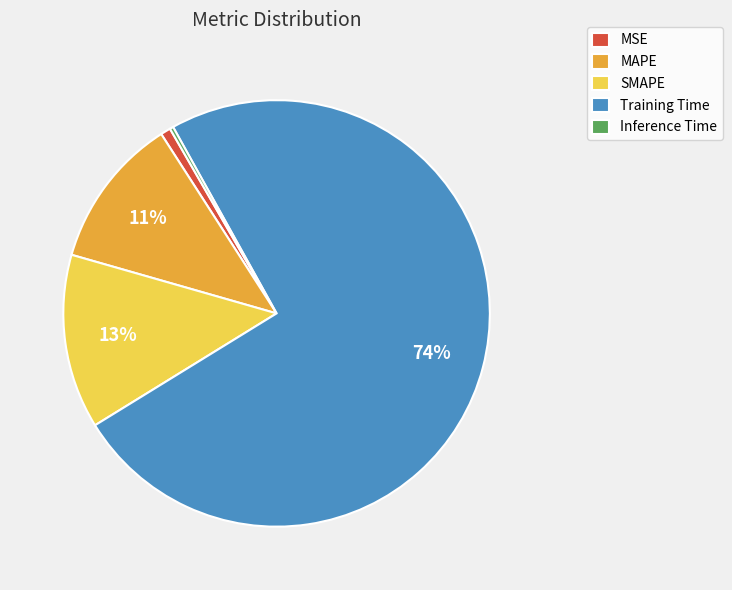

To the nearest percent, what is the average slice percentage?

20%